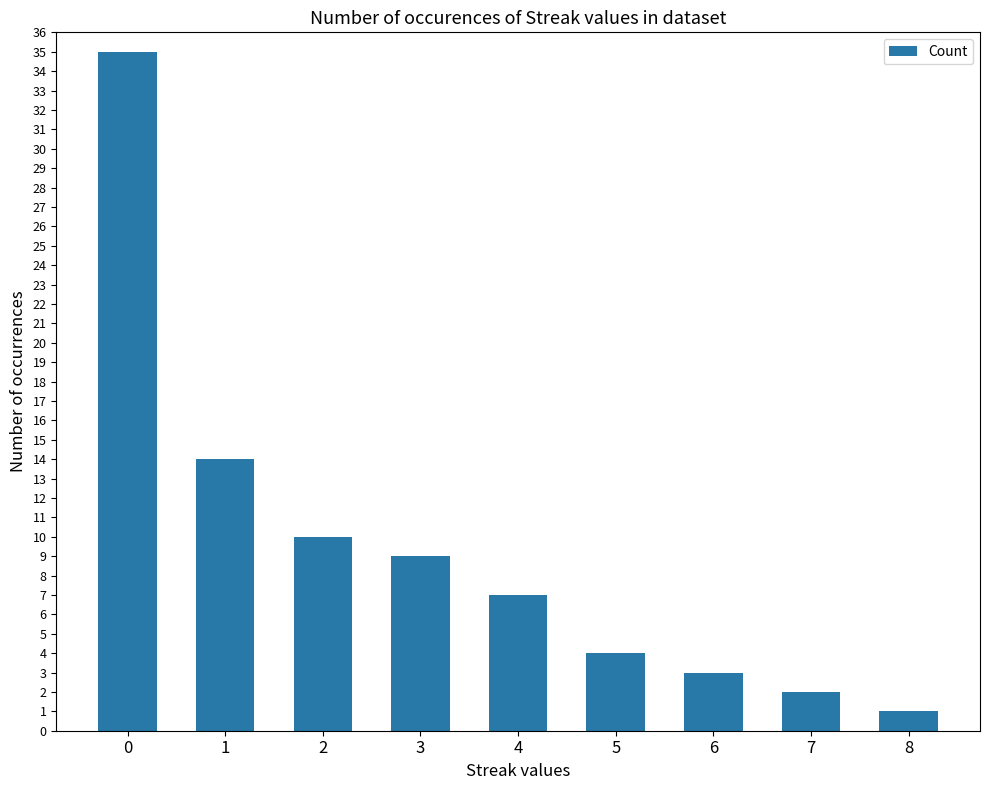

Reading left to right, transcribe all the data shown in this chart.

0=35	1=14	2=10	3=9	4=7	5=4	6=3	7=2	8=1